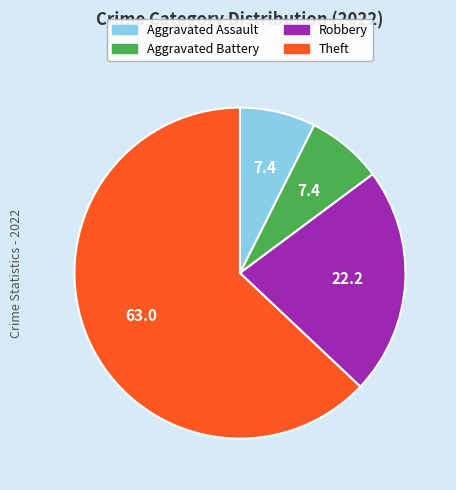

Do Aggravated Assault and Robbery together represent more than half of the pie?

No